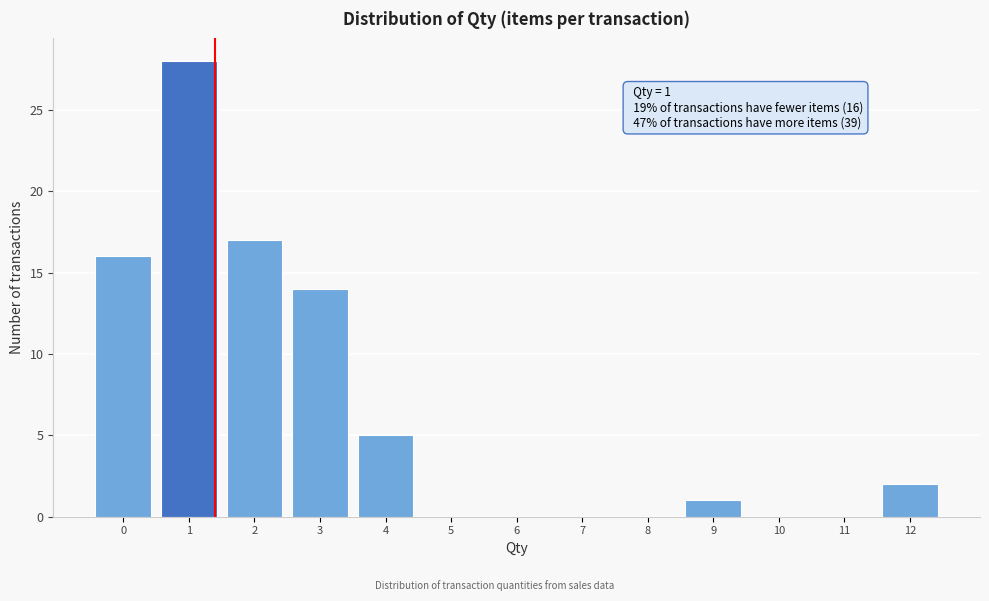

Reading right to left, extract all data points from this chart.

12=2	11=0	10=0	9=1	8=0	7=0	6=0	5=0	4=5	3=14	2=17	1=28	0=16